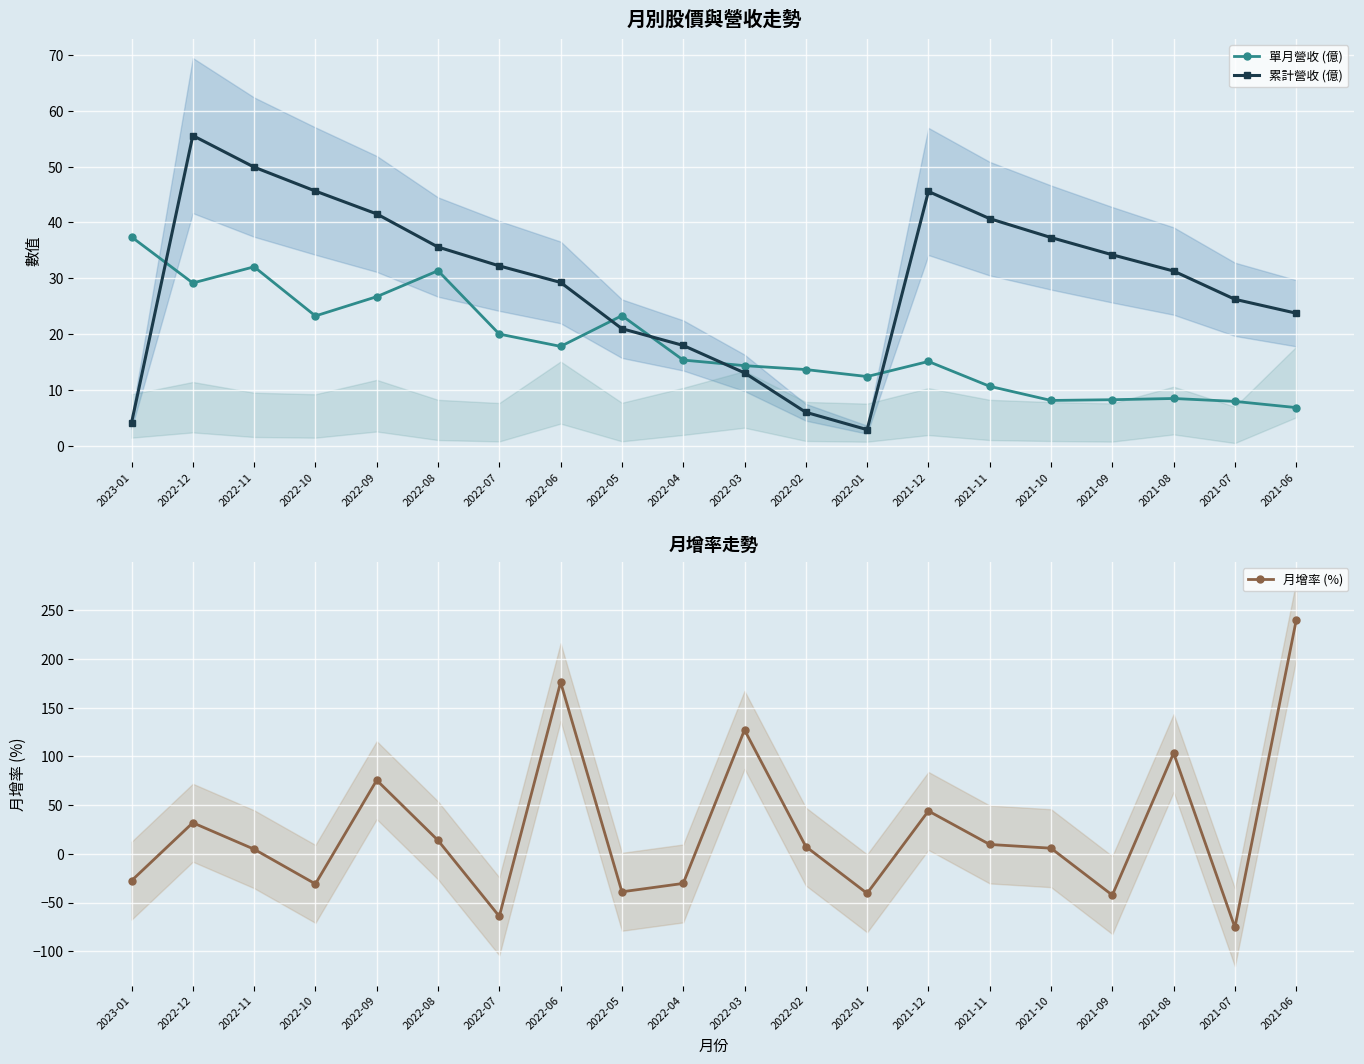

Rank the categories by 單月營收 (億) value from highest to lowest.

2023-01, 2022-11, 2022-08, 2022-12, 2022-09, 2022-05, 2022-10, 2022-07, 2022-06, 2022-04, 2021-12, 2022-03, 2022-02, 2022-01, 2021-11, 2021-08, 2021-09, 2021-10, 2021-07, 2021-06